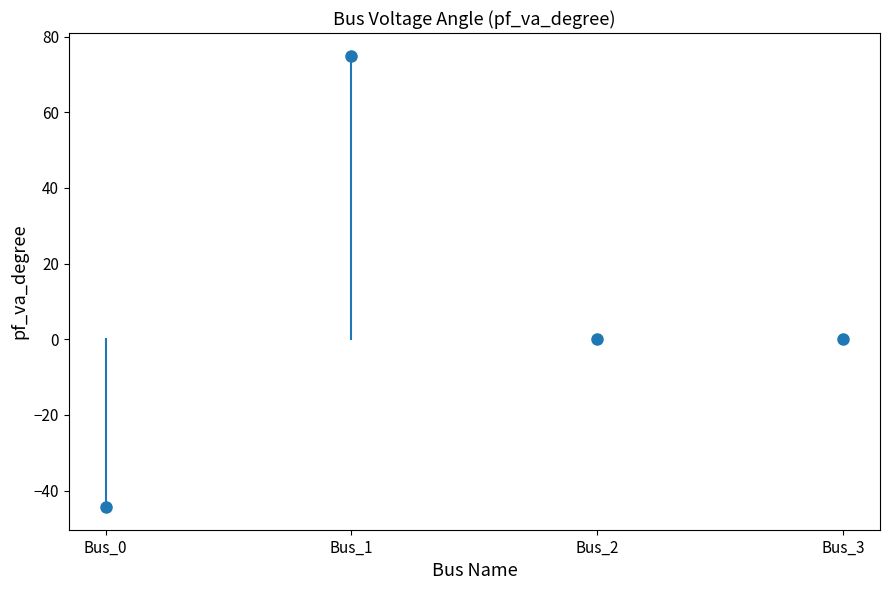

At how many categories does at least one series exceed 33?

1